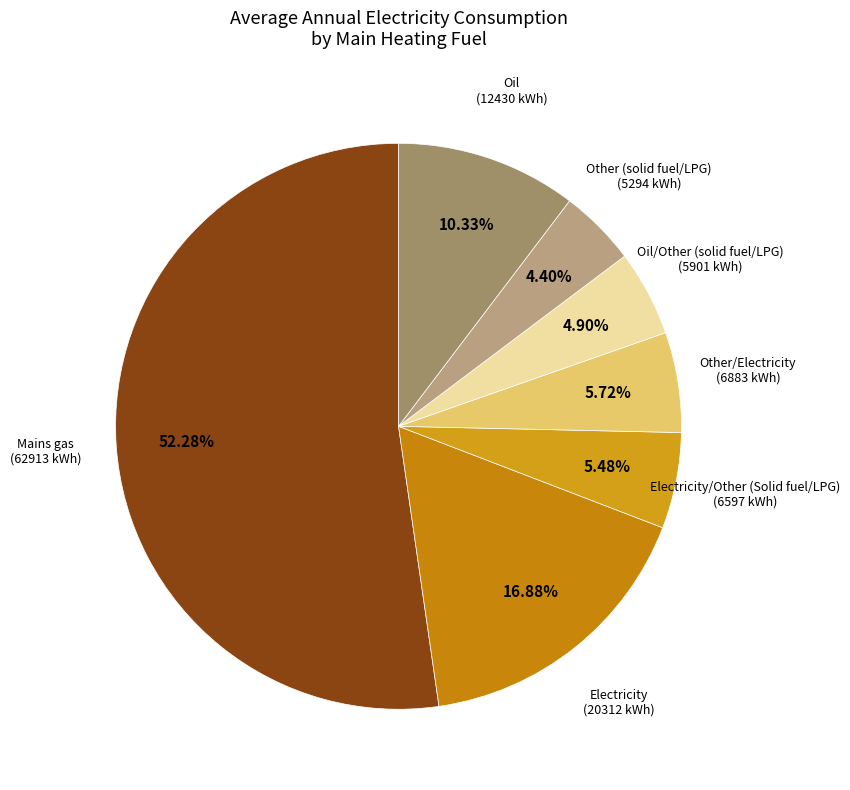

What is the smallest slice in the pie chart?

Other (solid fuel/LPG)